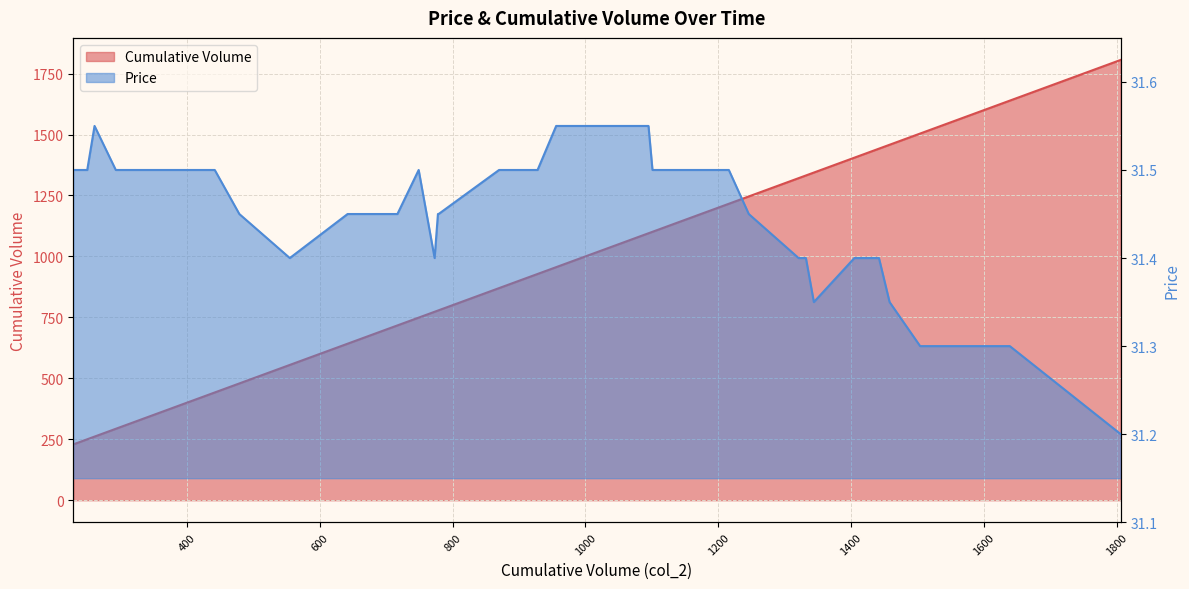

Reading right to left, transcribe all the data shown in this chart.

Cumulative Volume: 1806=1806.0	1639=1639.0	1518=1518.0	1504=1504.0	1458=1458.0	1442=1442.0	1421=1421.0	1405=1405.0	1344=1344.0	1332=1332.0	1321=1321.0	1246=1246.0	1216=1216.0	1193=1193.0	1154=1154.0	1124=1124.0	1104=1104.0	1101=1101.0	1095=1095.0	1084=1084.0	1065=1065.0	1005=1005.0	956=956.0	928=928.0	870=870.0	779=779.0	778=778.0	773=773.0	761=761.0	749=749.0	717=717.0	642=642.0	555=555.0	479=479.0	442=442.0	293=293.0	261=261.0	250=250.0	229=229.0
Price: 1806=31.2	1639=31.3	1518=31.3	1504=31.3	1458=31.4	1442=31.4	1421=31.4	1405=31.4	1344=31.4	1332=31.4	1321=31.4	1246=31.4	1216=31.5	1193=31.5	1154=31.5	1124=31.5	1104=31.5	1101=31.5	1095=31.6	1084=31.6	1065=31.6	1005=31.6	956=31.6	928=31.5	870=31.5	779=31.4	778=31.4	773=31.4	761=31.4	749=31.5	717=31.4	642=31.4	555=31.4	479=31.4	442=31.5	293=31.5	261=31.6	250=31.5	229=31.5